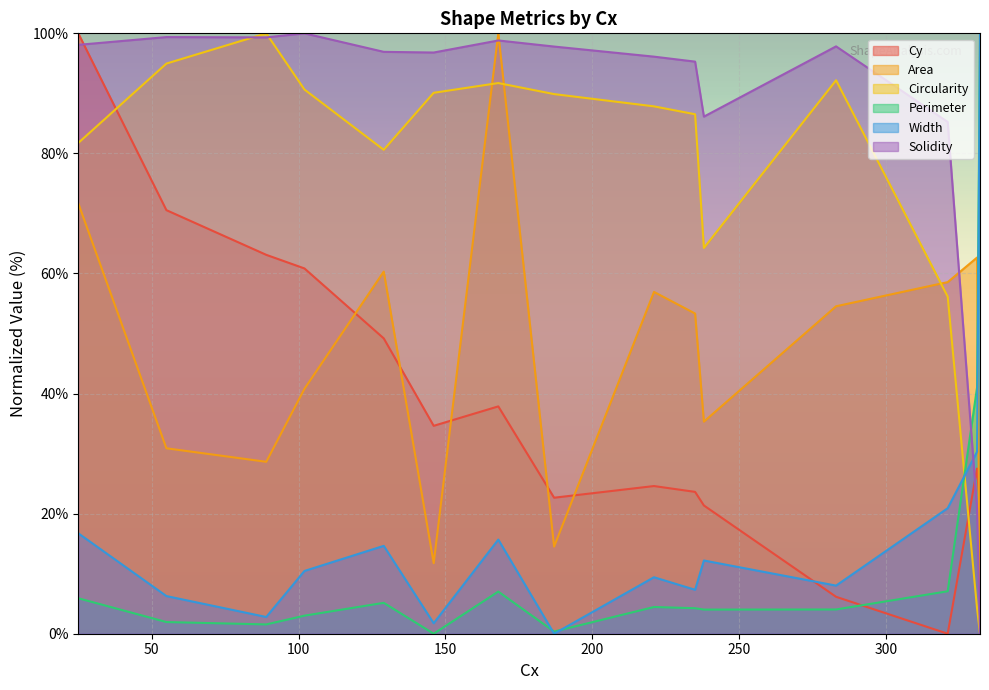

What is the difference between the Width values at 235 and 283?

0.7